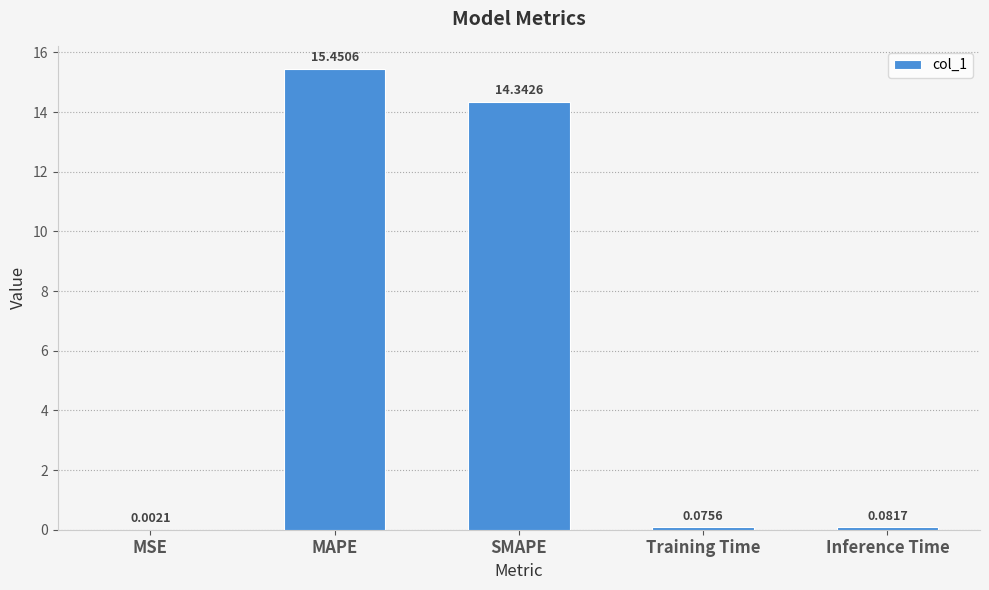

Which category has the highest value across all series?

MAPE